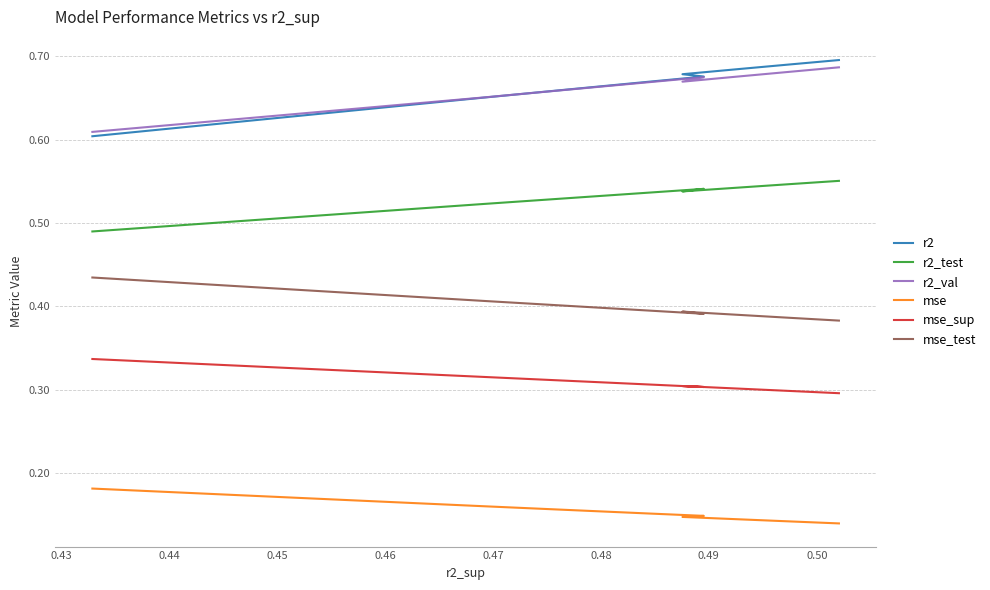

Is the value of r2_test at 0.47 greater than the value of mse at 0.46?

Yes